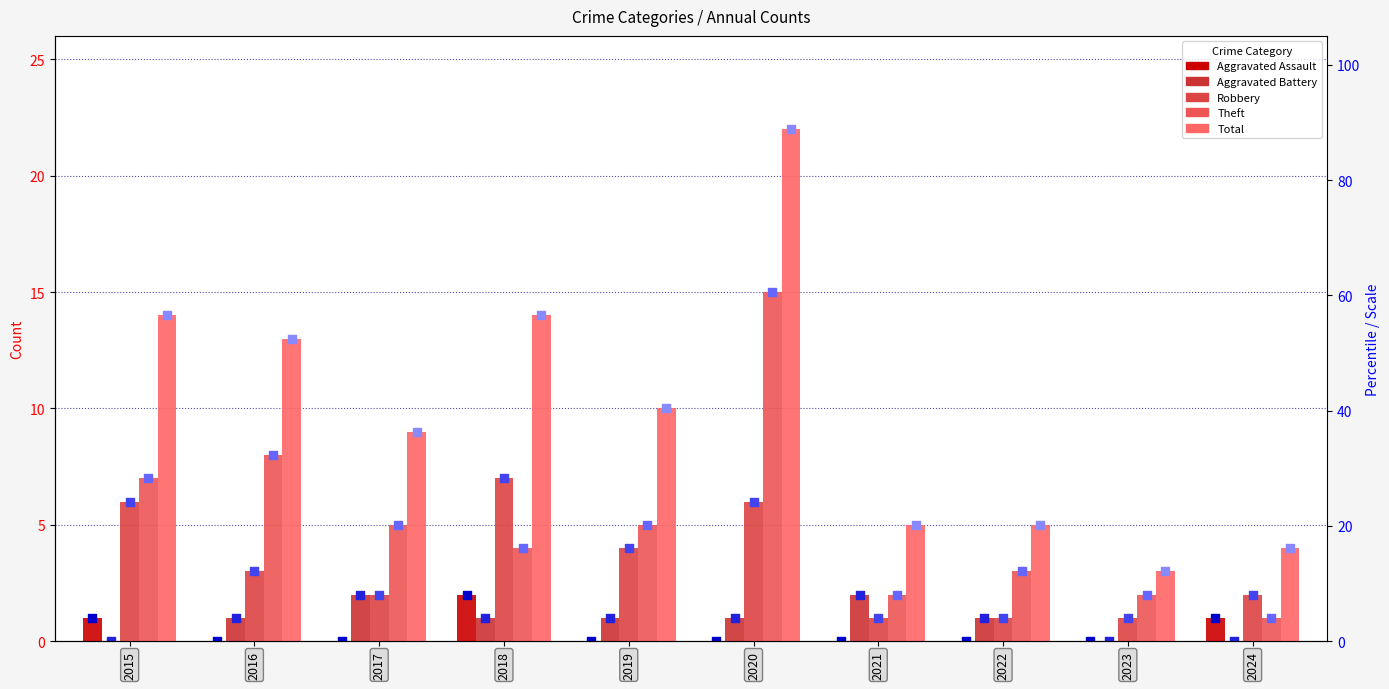

What are all the series names shown in the legend?

Aggravated Assault, Aggravated Battery, Robbery, Theft, Total